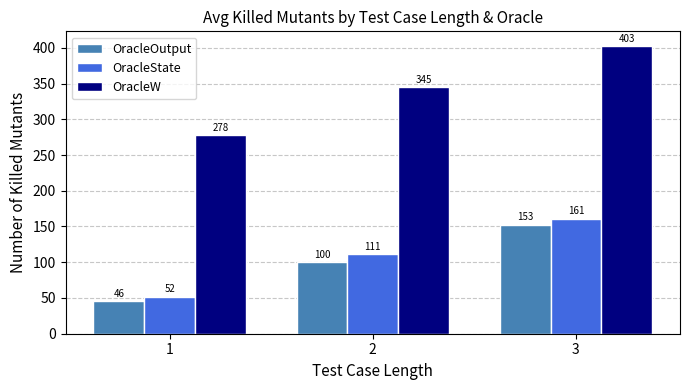

What is the smallest value displayed?

45.5